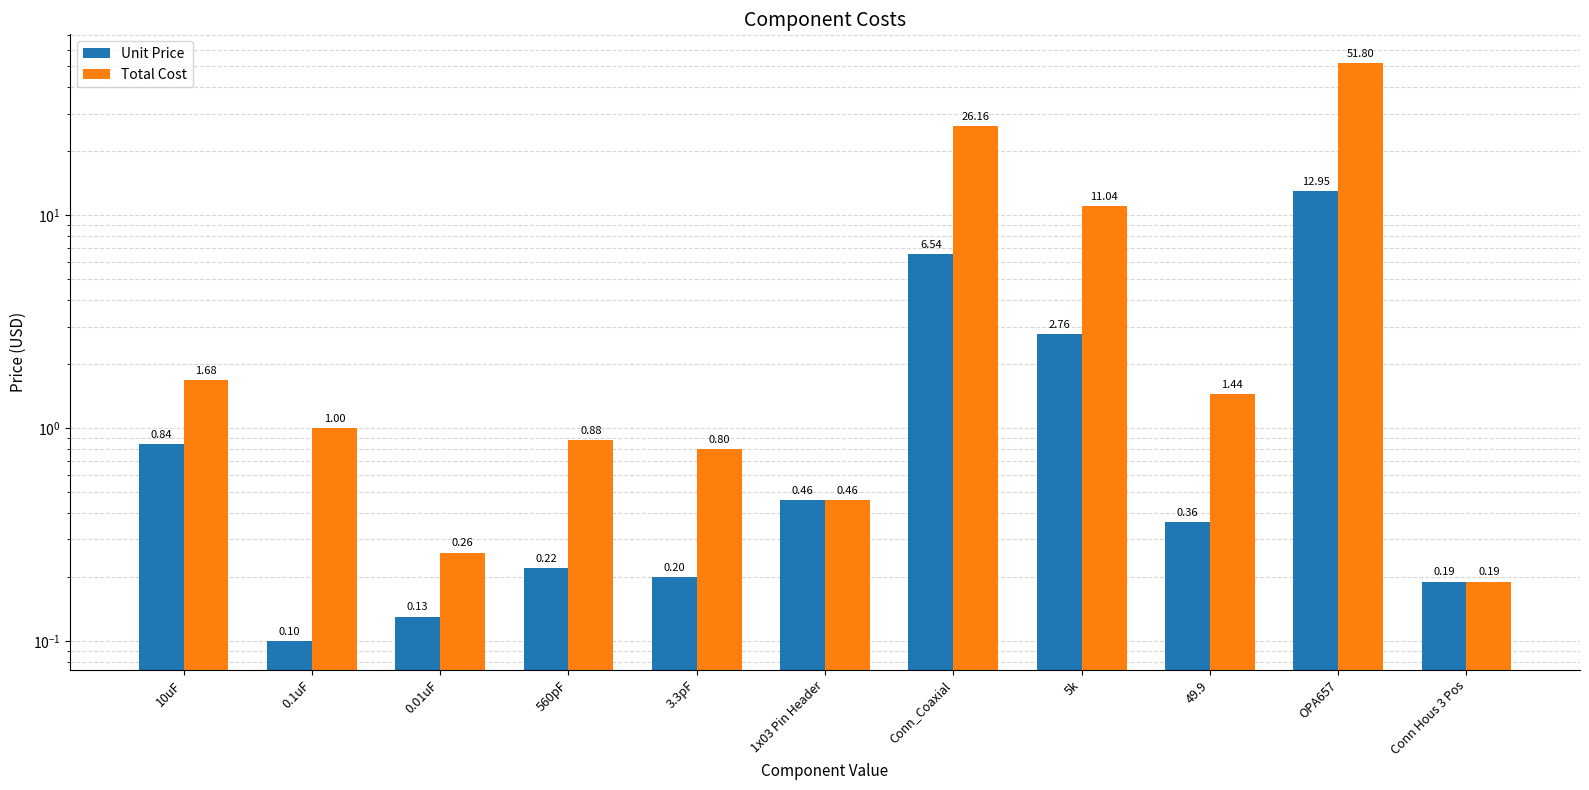

What is the lowest value of the Unit Price series?

0.1